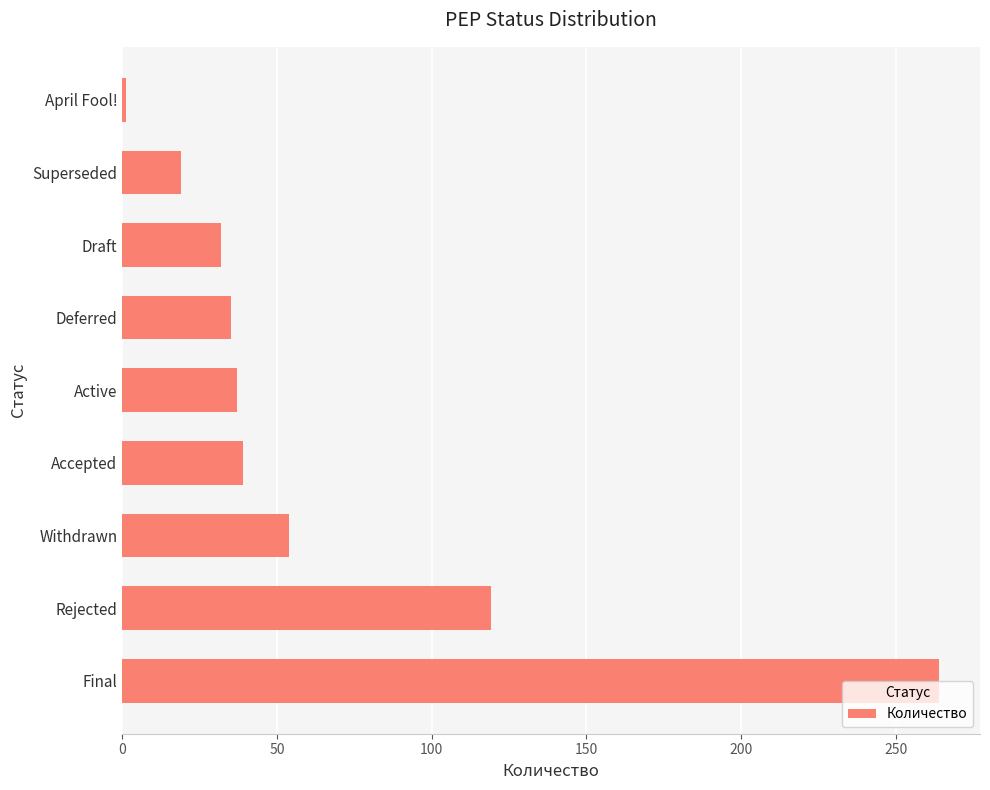

How many data points does each series have?

9